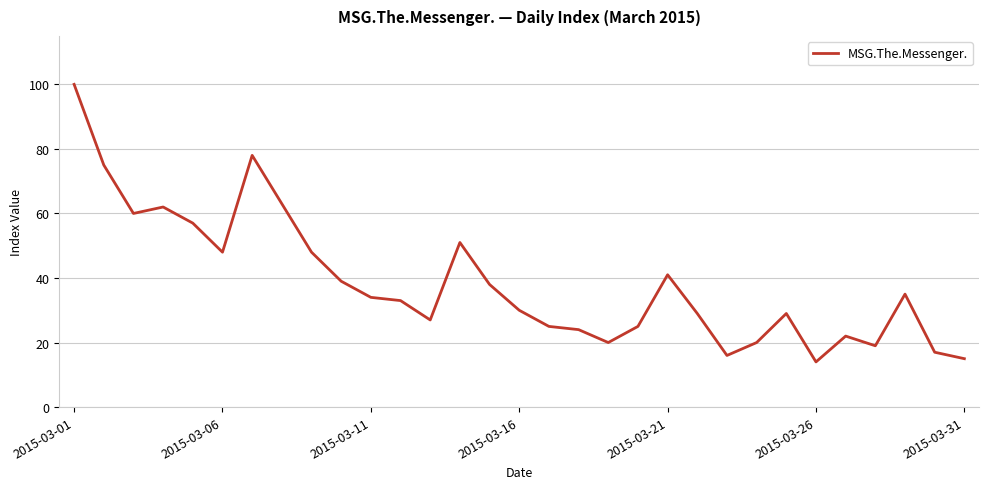

Does the chart have visible grid lines?

Yes